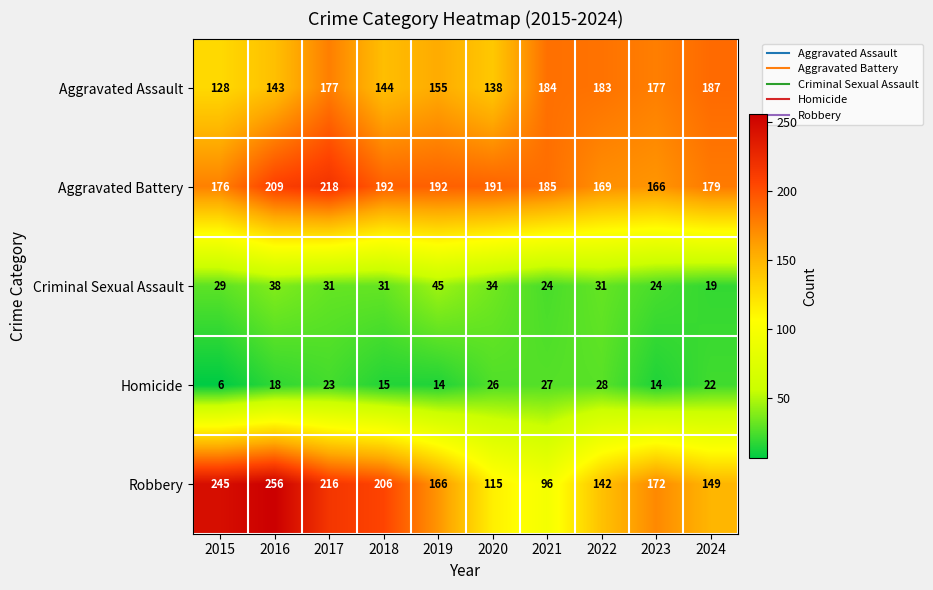

List the series in order of their peak value, lowest first.

Homicide, Criminal Sexual Assault, Aggravated Assault, Aggravated Battery, Robbery